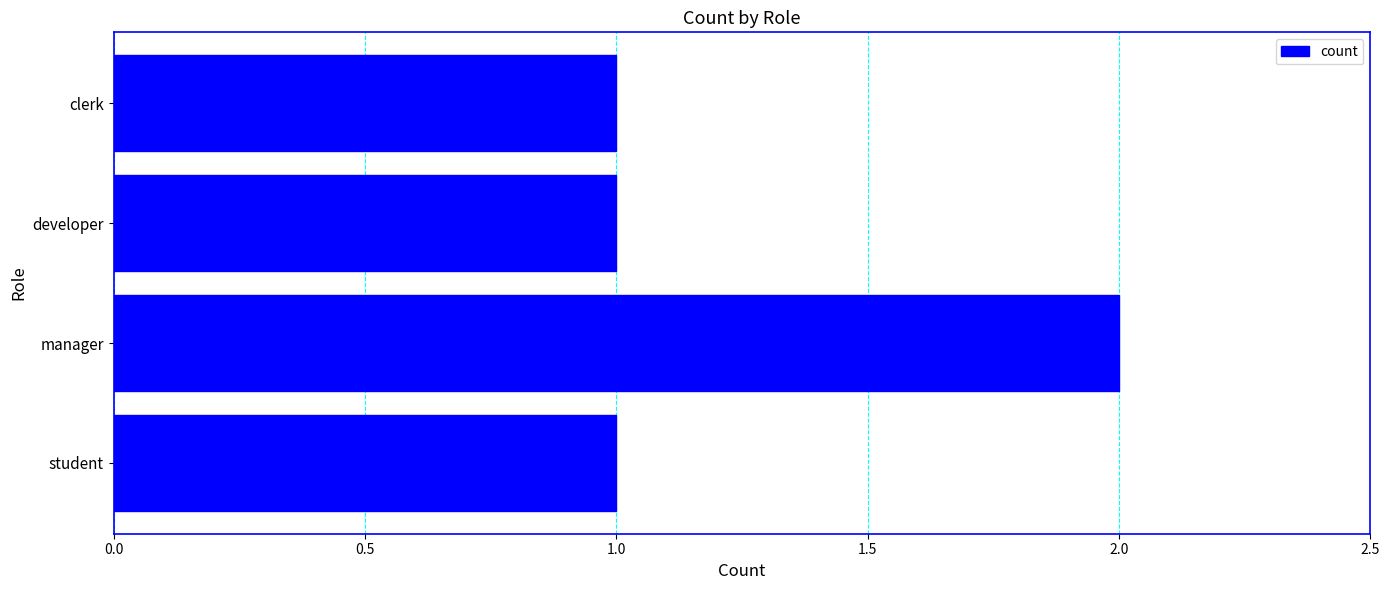

How many categories are shown in the chart?

4